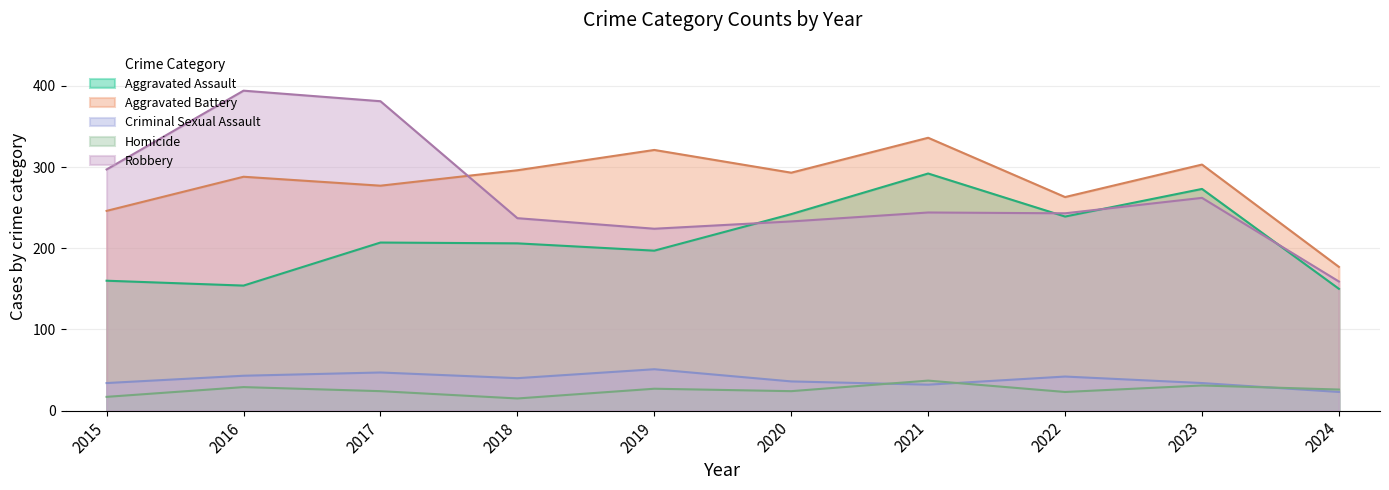

Where does the Aggravated Battery series first go above 293?

2018